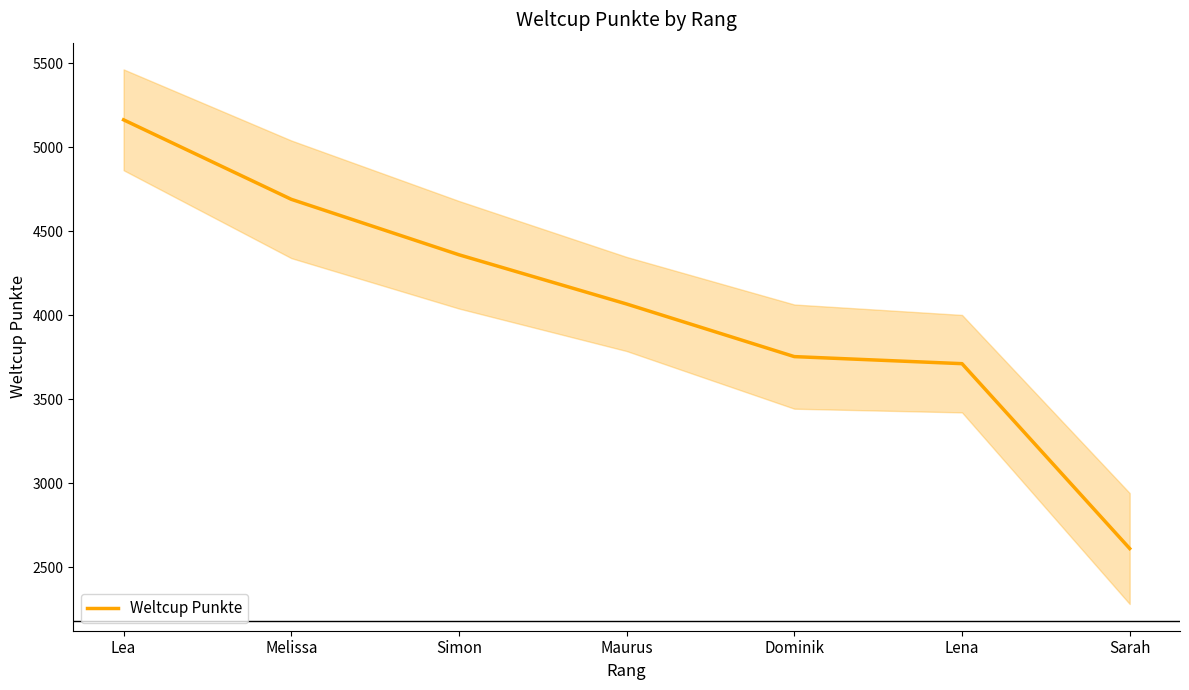

What is the change in value from Lea to Lena?

-1451